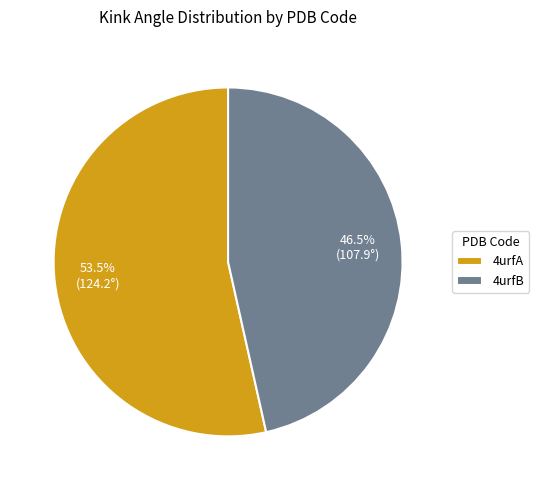

How many slices are in this pie chart?

2